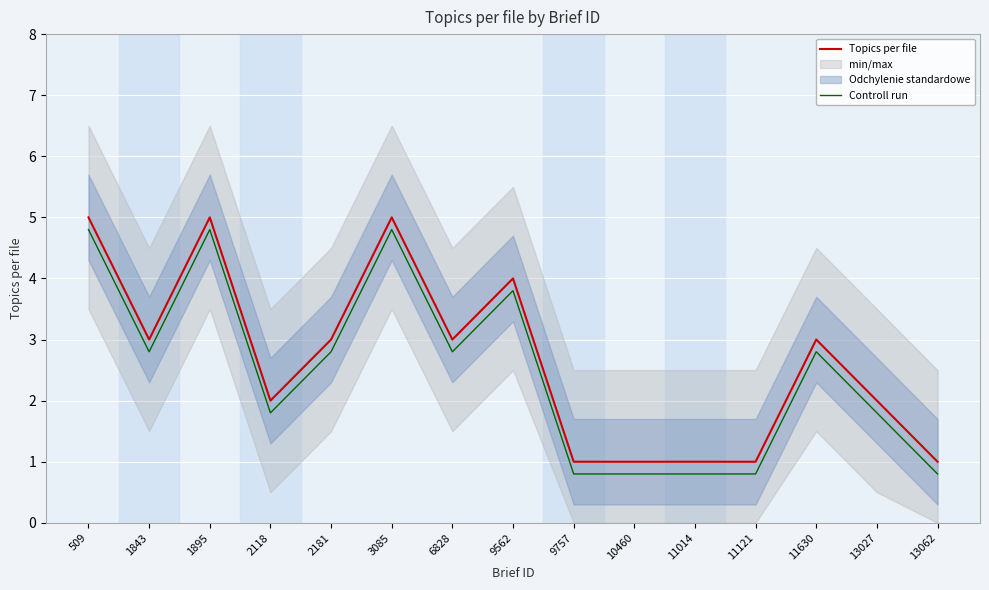

What are all the series names shown in the legend?

Topics per file, Controll run